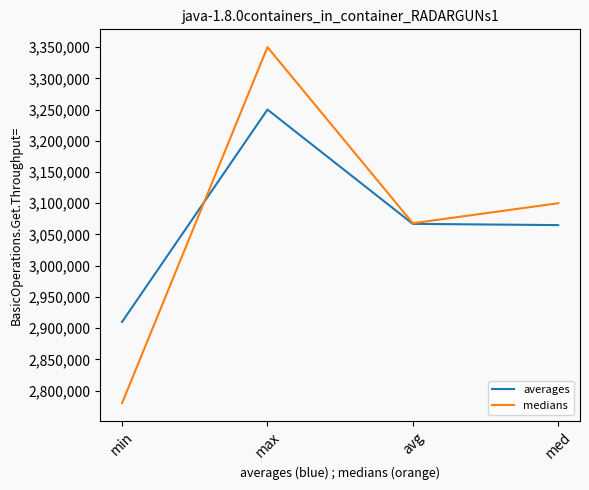

What is the total value across all series at max?

6600000